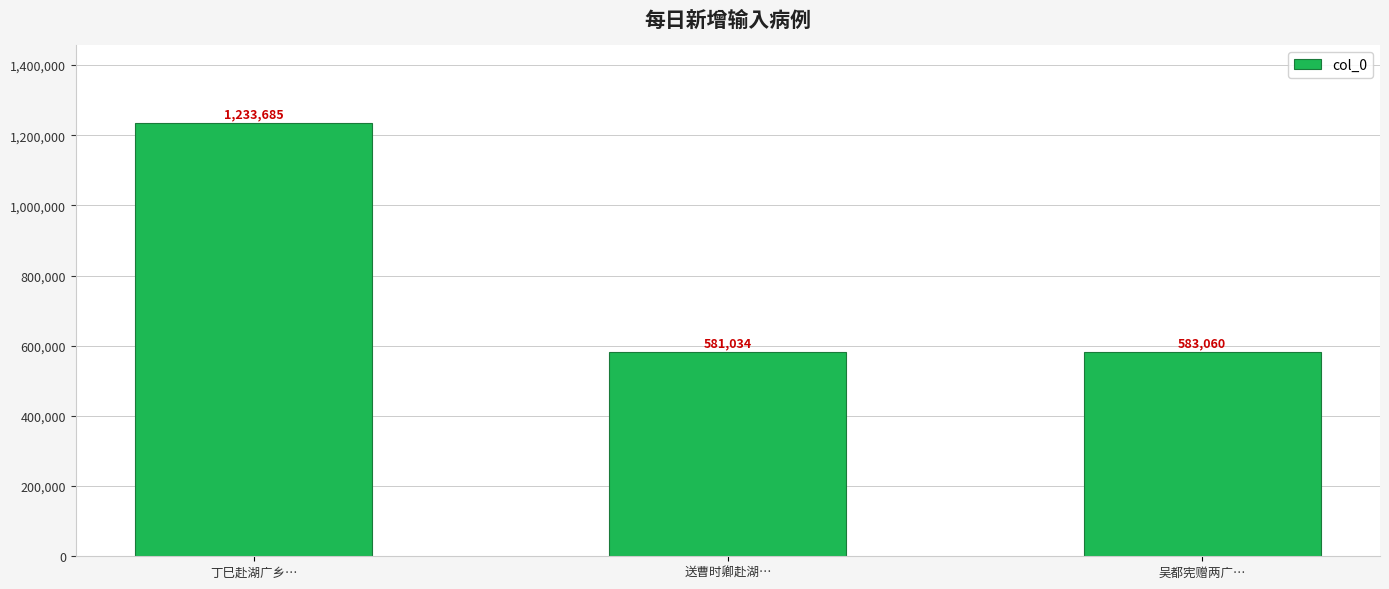

What is the ratio of the value at 丁巳赴湖广乡… to the value at 送曹时卿赴湖…?

2.1